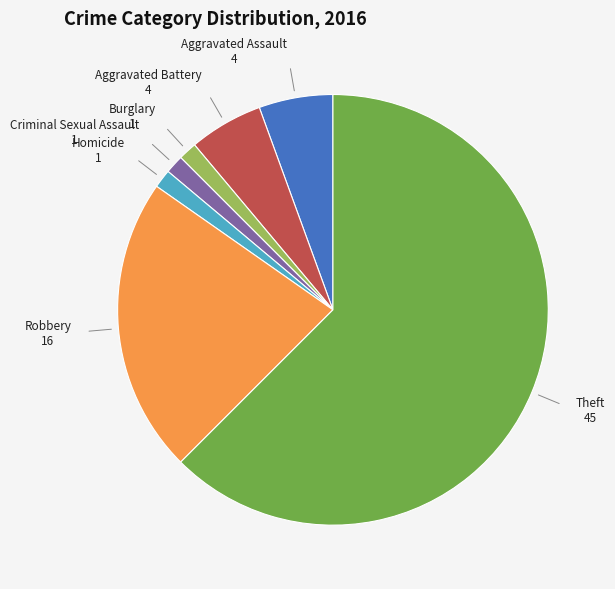

Is there a majority slice in this chart?

Yes